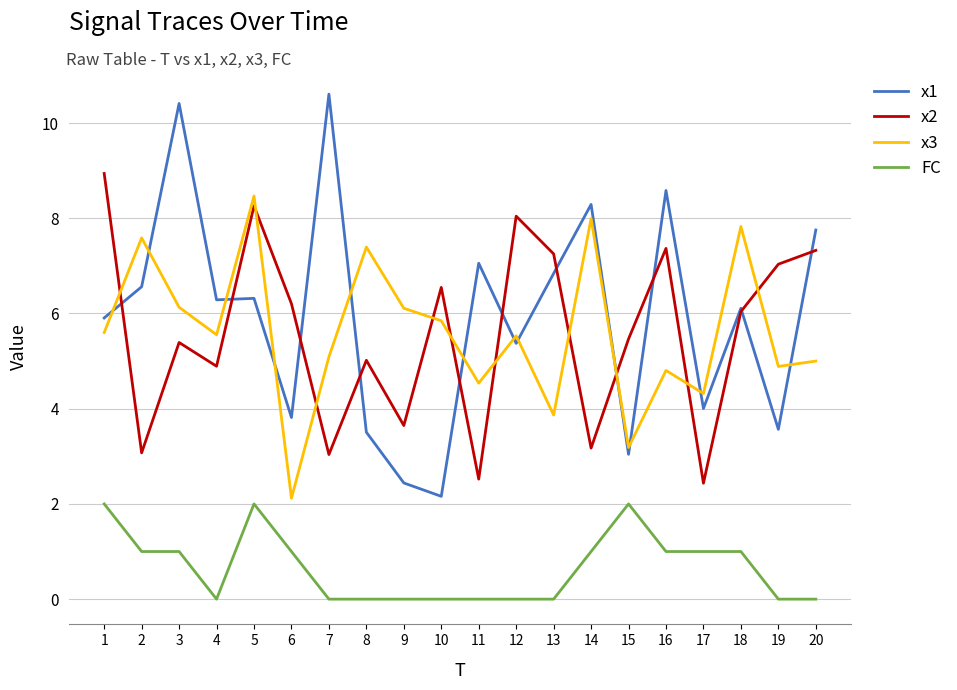

At which category is the sum across all series the highest?

5